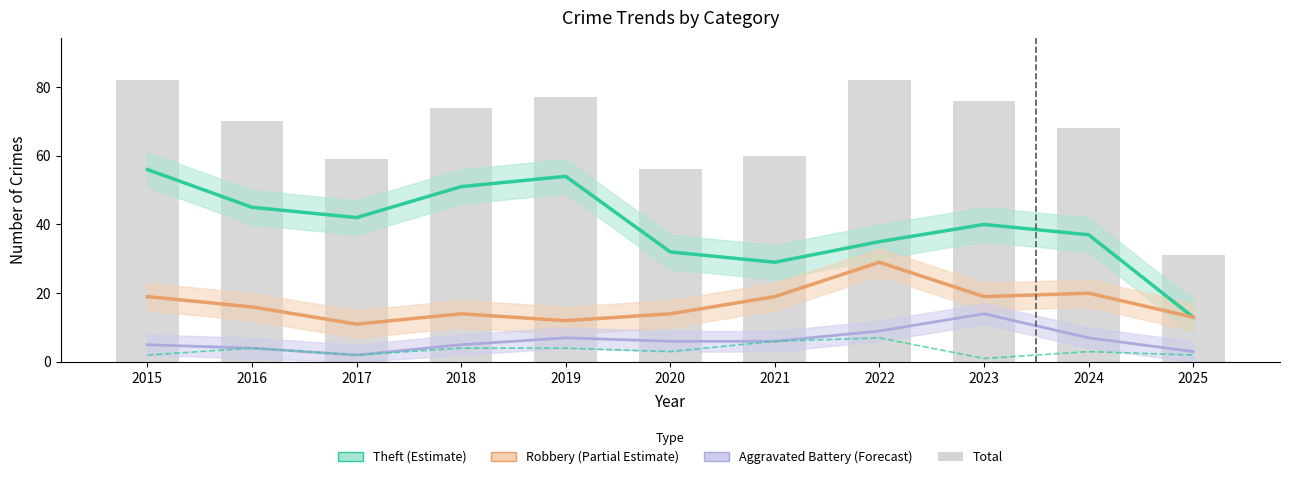

Which series has the largest range (max minus min)?

Total